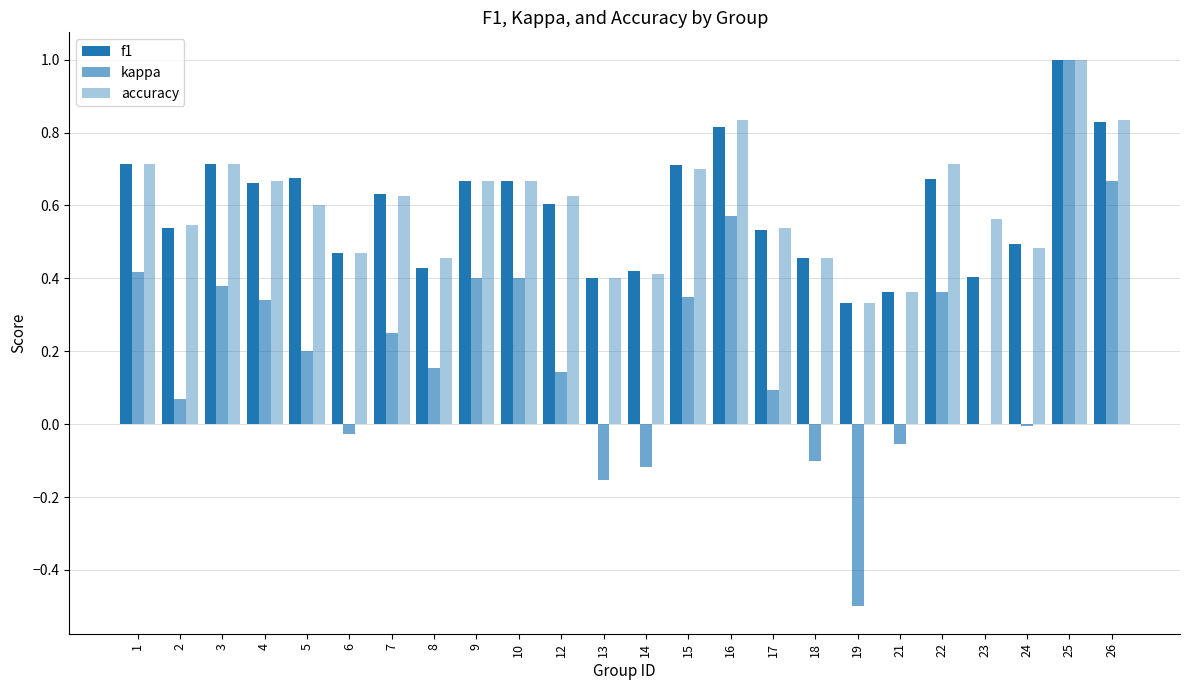

Read the kappa value at 1.

0.4